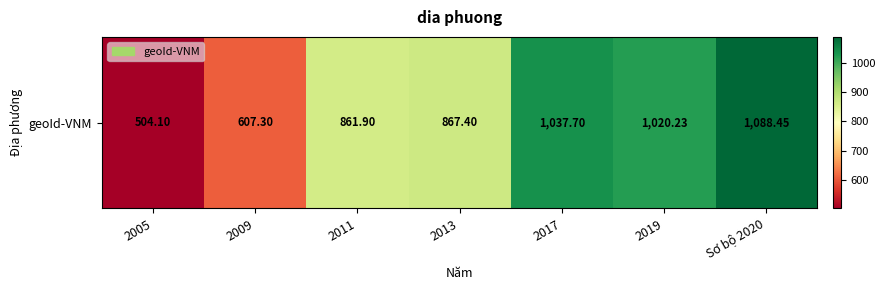

Reading left to right, list all the values displayed in this chart.

504.1	607.3	861.9	867.4	1037.7	1020.2	1088.5